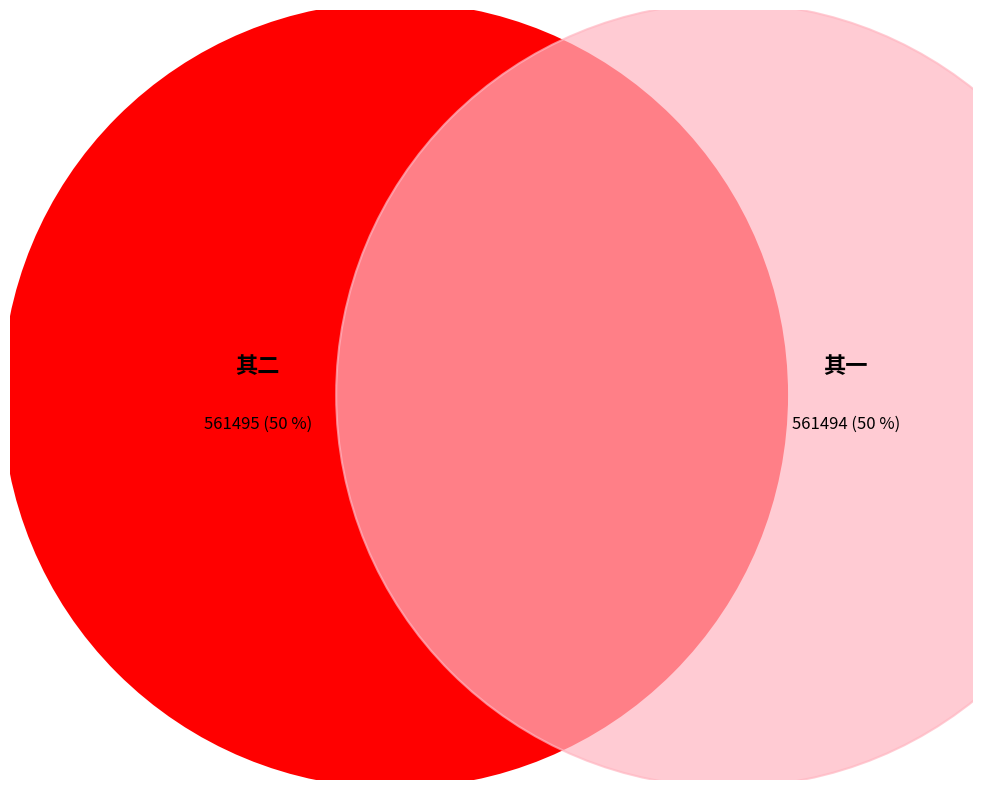

To the nearest percent, what percentage of the pie is 暮春广陵往观宗伯湛公甘泉山精舍马赵二户曹携酒至同酌 其二?

50%